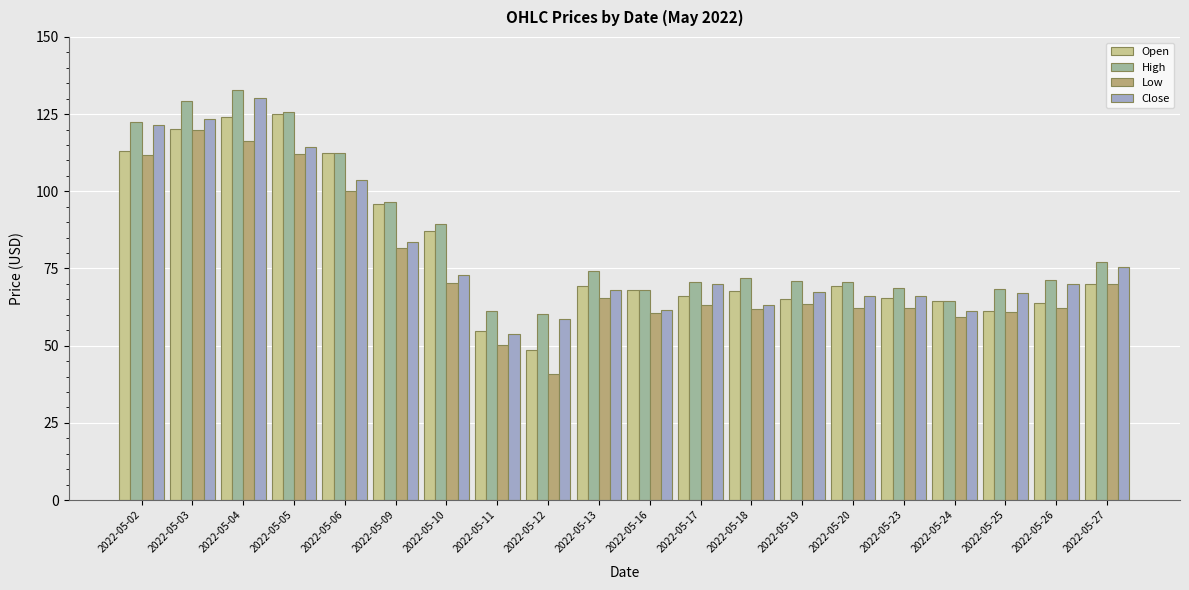

How many values in the Open series are below 69?

10